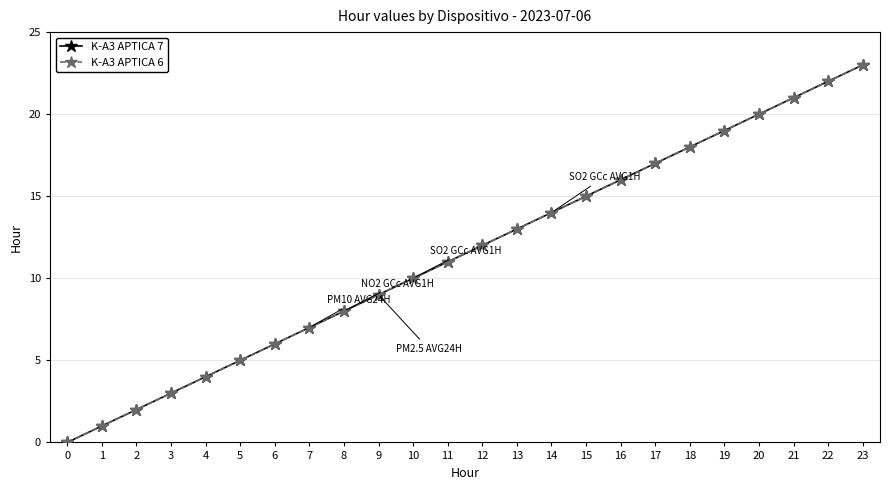

Does the chart have visible grid lines?

Yes